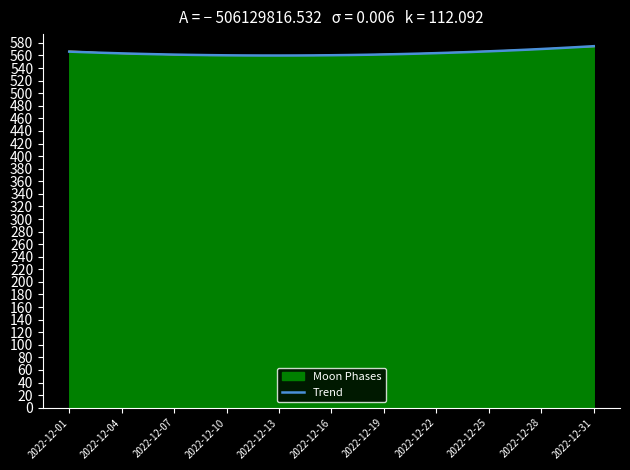

What is the maximum value for Moon Phases?

574.0